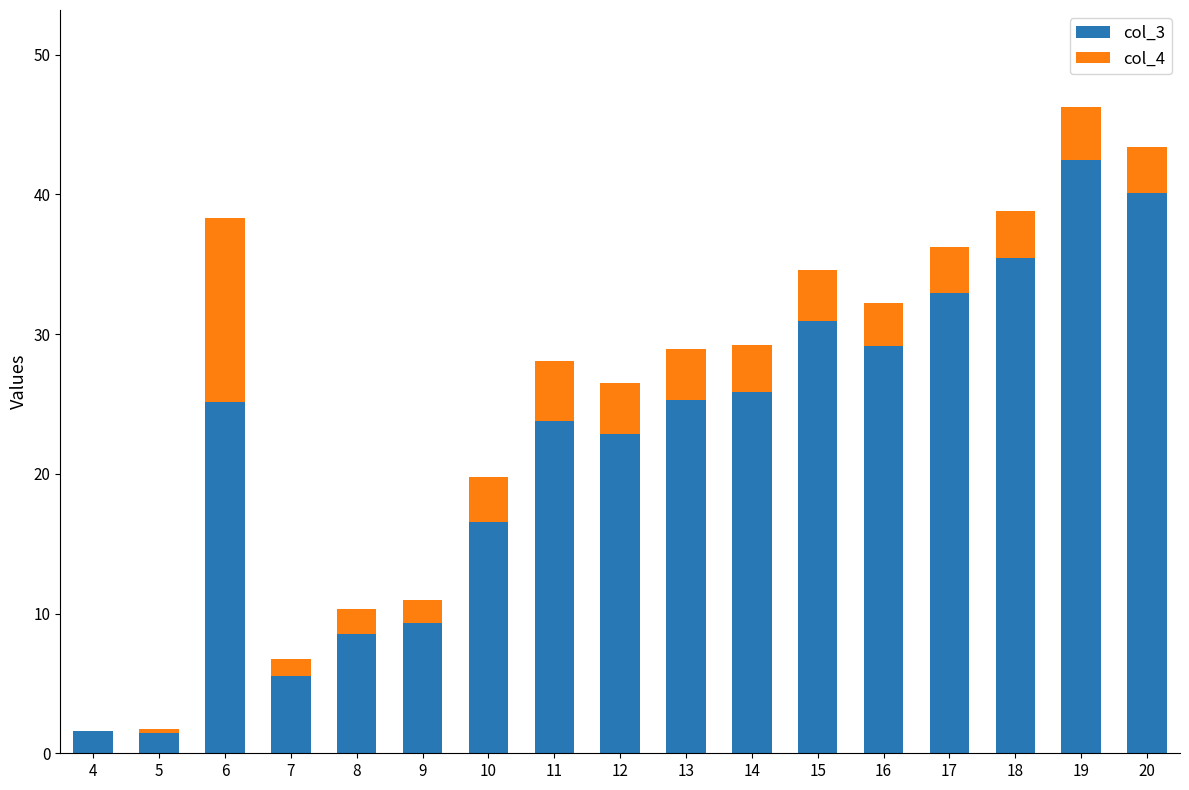

What is the highest value of the col_3 series?

42.4